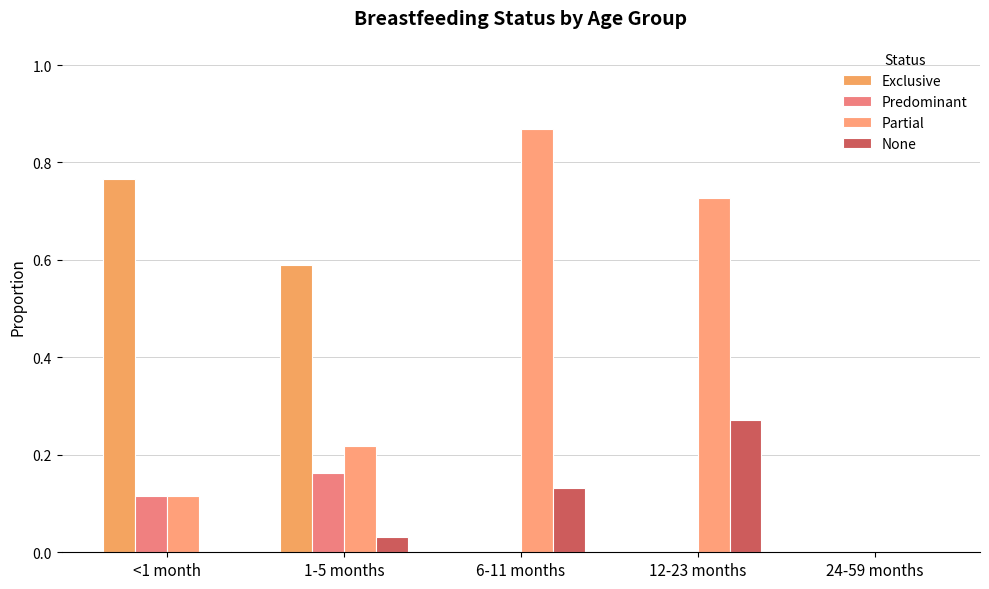

What are all the series names shown in the legend?

Exclusive, Predominant, Partial, None